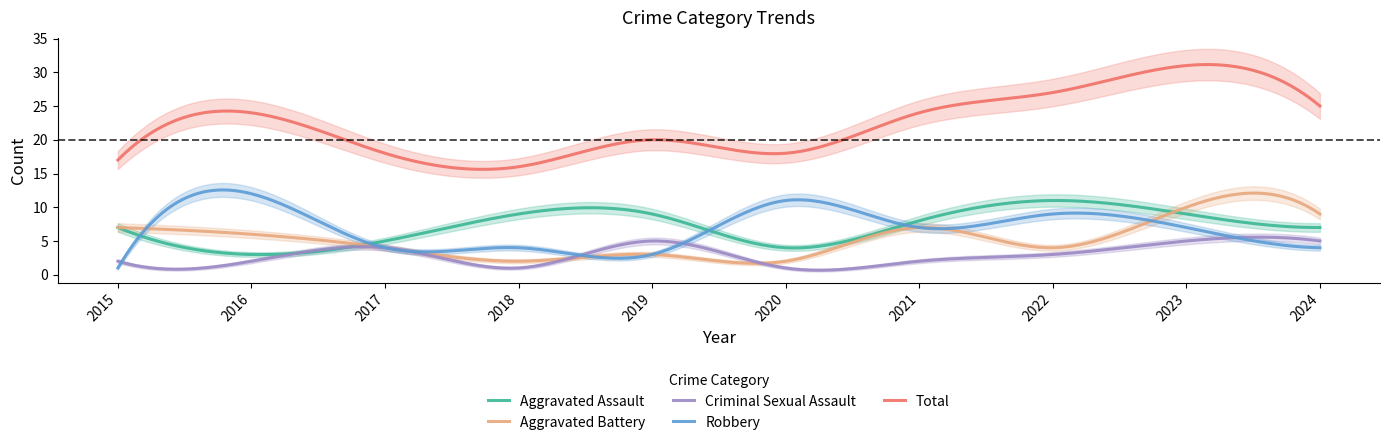

True or false: Criminal Sexual Assault and Aggravated Assault intersect in this chart.

False